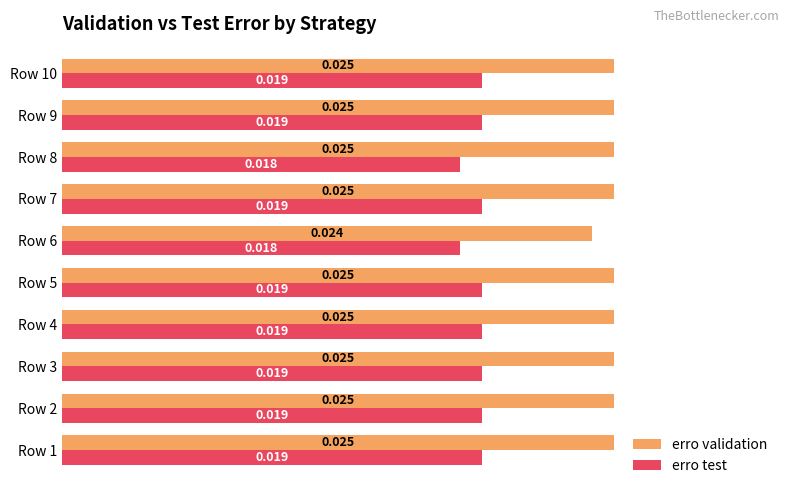

List the series in order of their overall mean, highest first.

erro validation, erro test